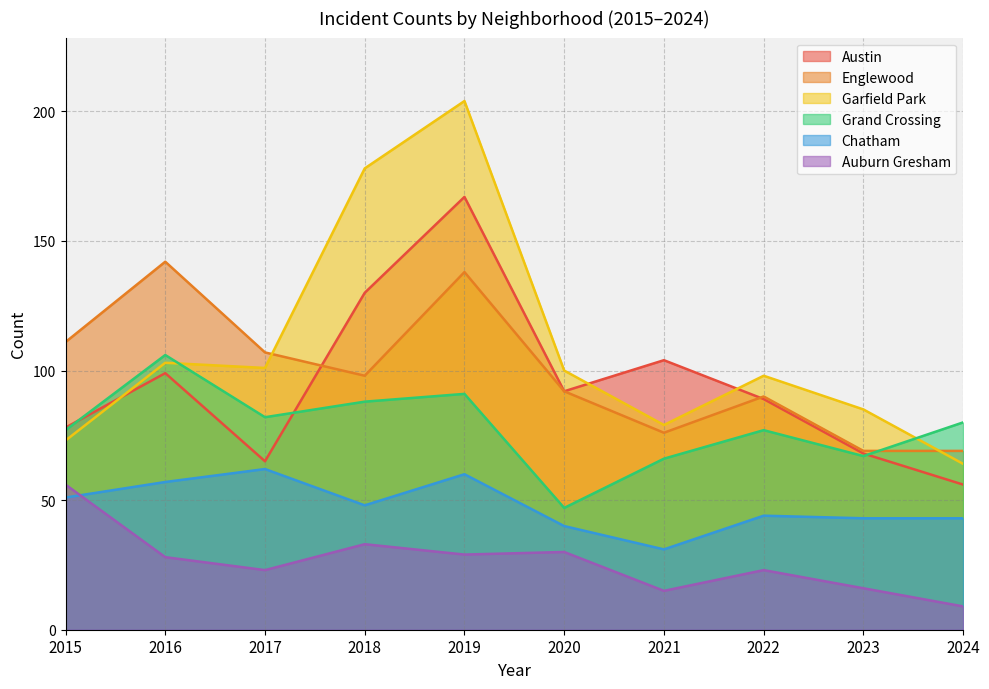

What is the difference between the maximum and minimum values in the Auburn Gresham series?

47